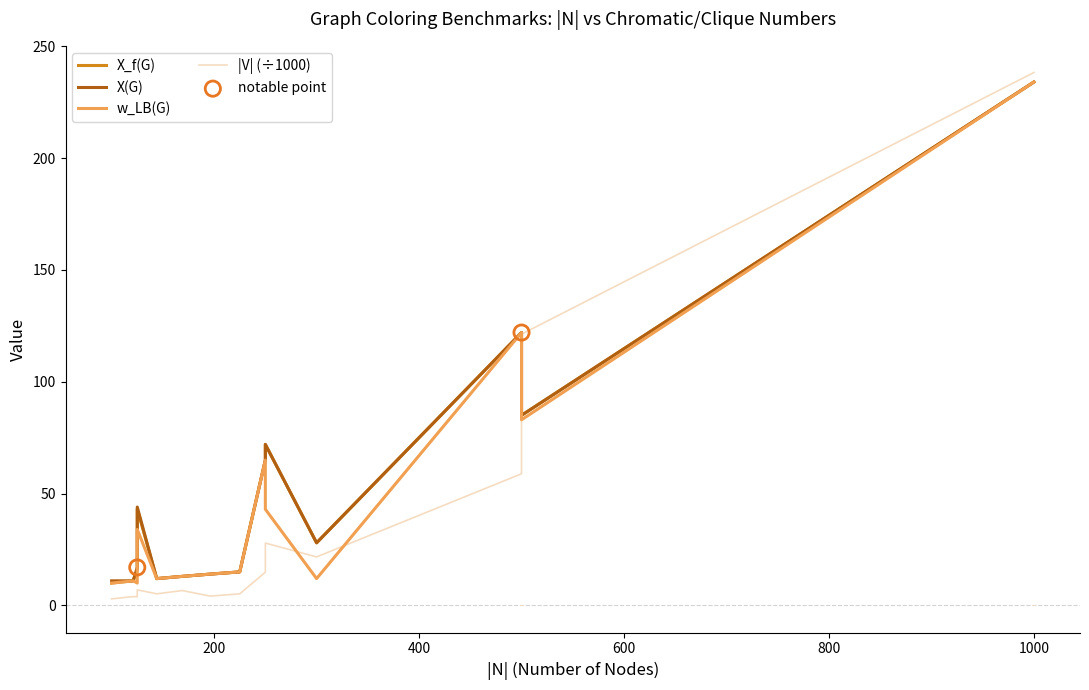

At how many categories does at least one series exceed 158?

1